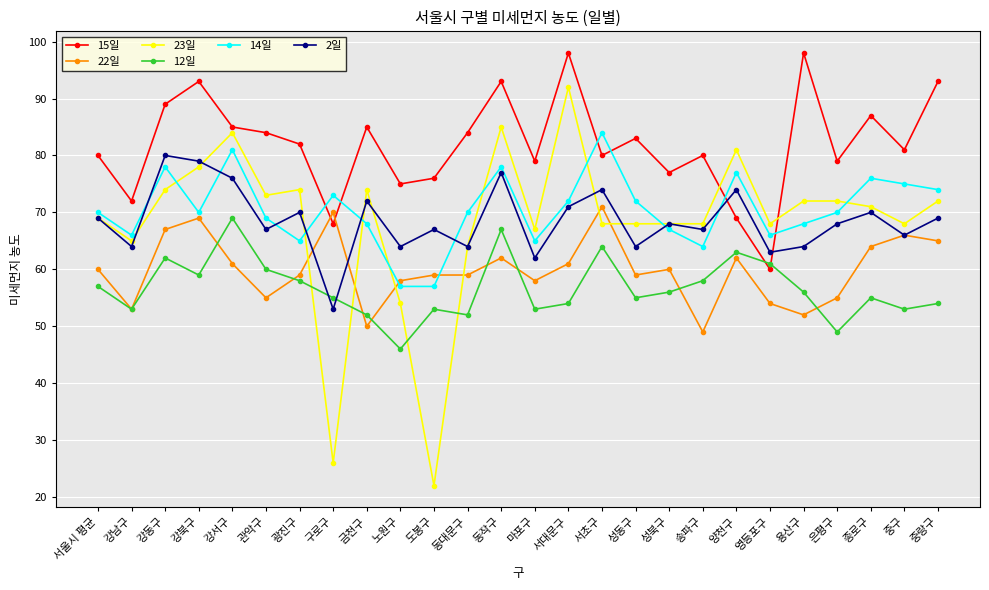

Which series has the widest spread of values?

23일